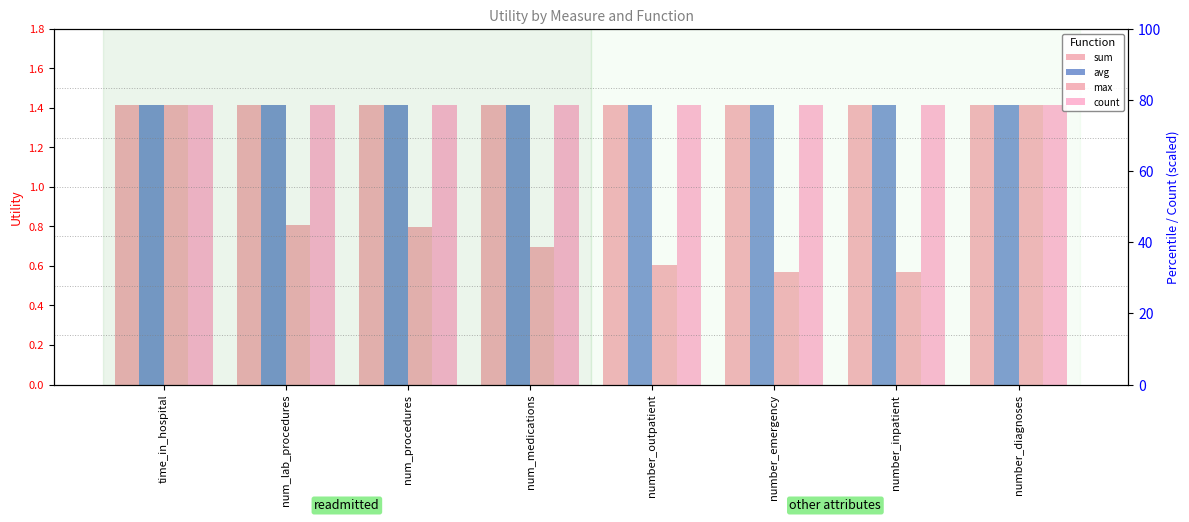

What is the sum of the max values at num_lab_procedures and time_in_hospital?

2.2